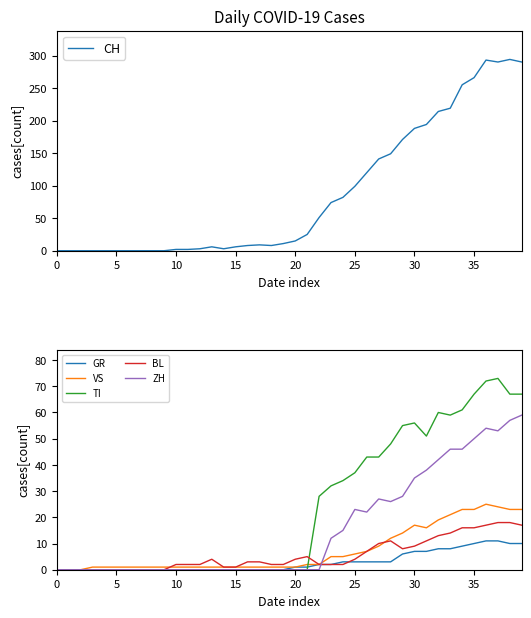

What is the label of the 20th point from the right?

20